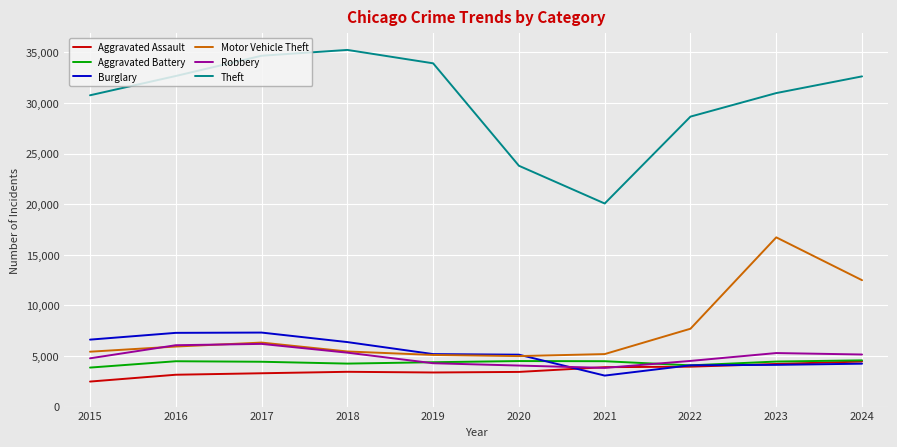

What value does the Motor Vehicle Theft series have at 2023, to the nearest 10?

16730